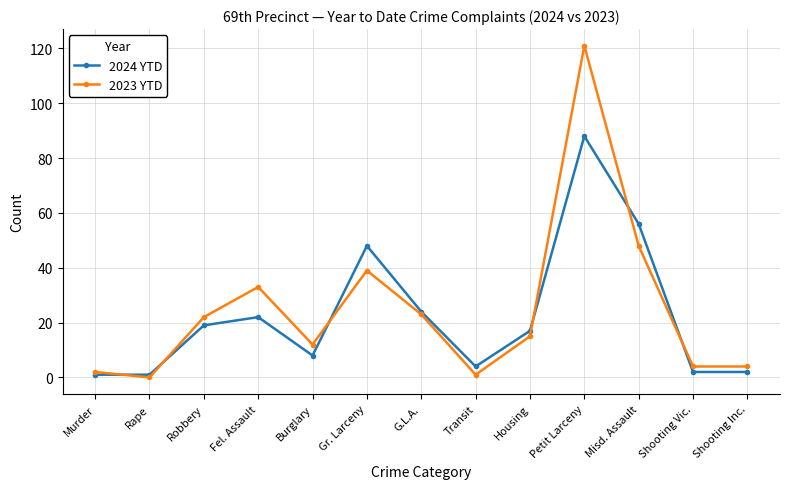

What are all the series names shown in the legend?

2024 YTD, 2023 YTD